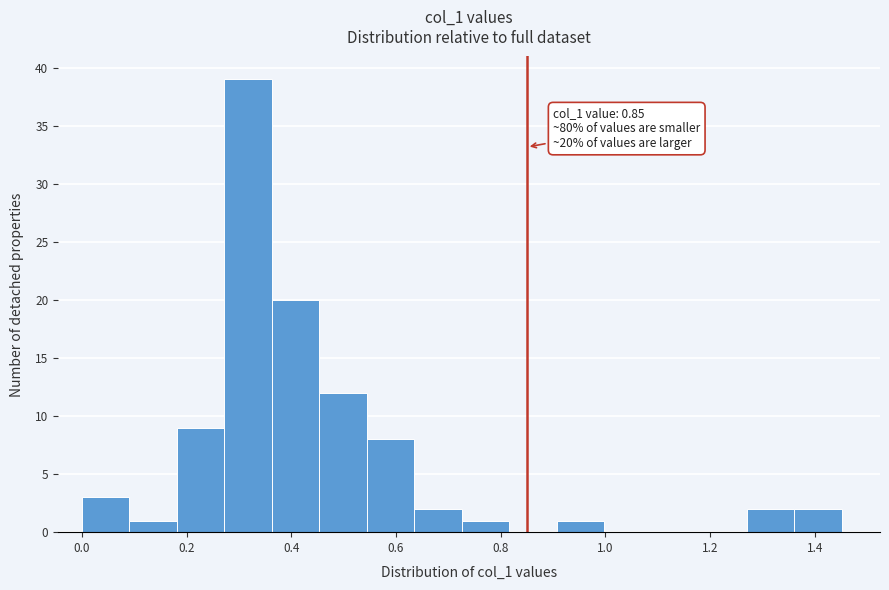

Over which range of the x-axis is the bar tallest?

0.28 to 0.36